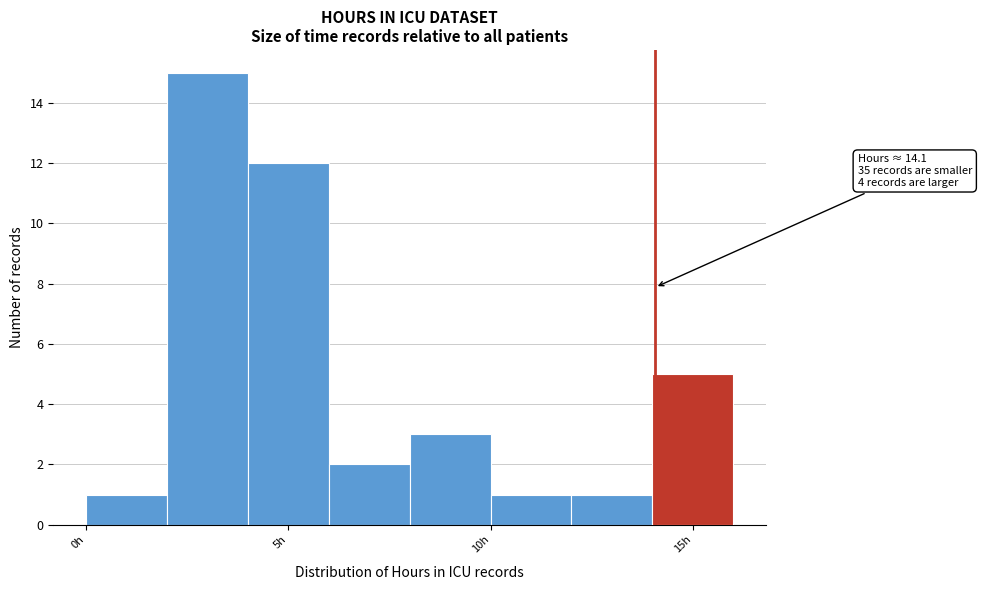

Which range on the x-axis has the tallest bar?

2 to 4